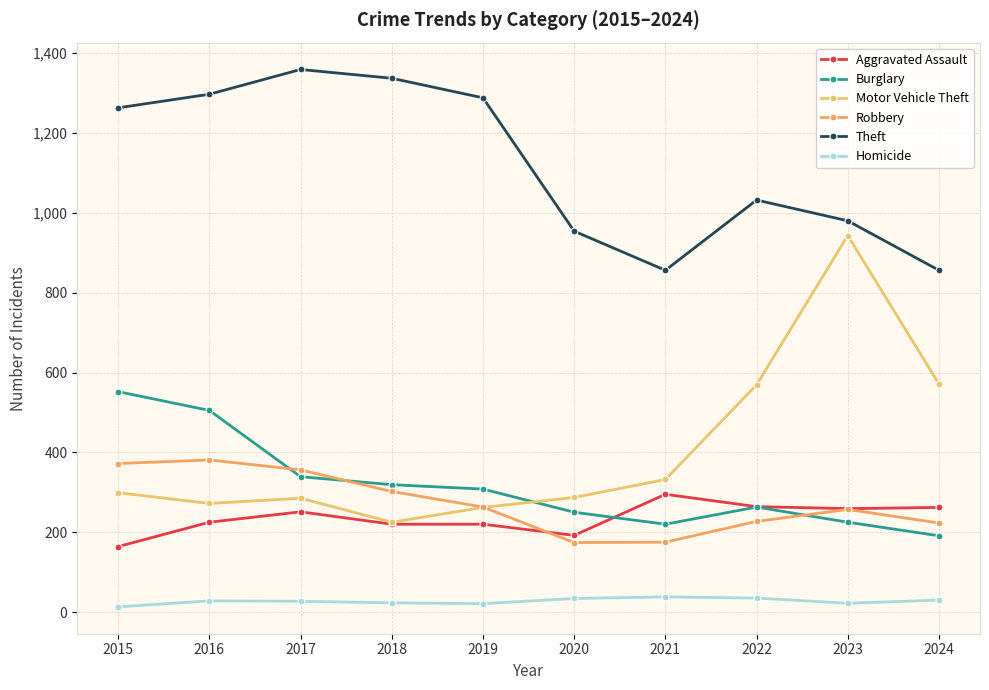

How many lines are shown in the chart?

6